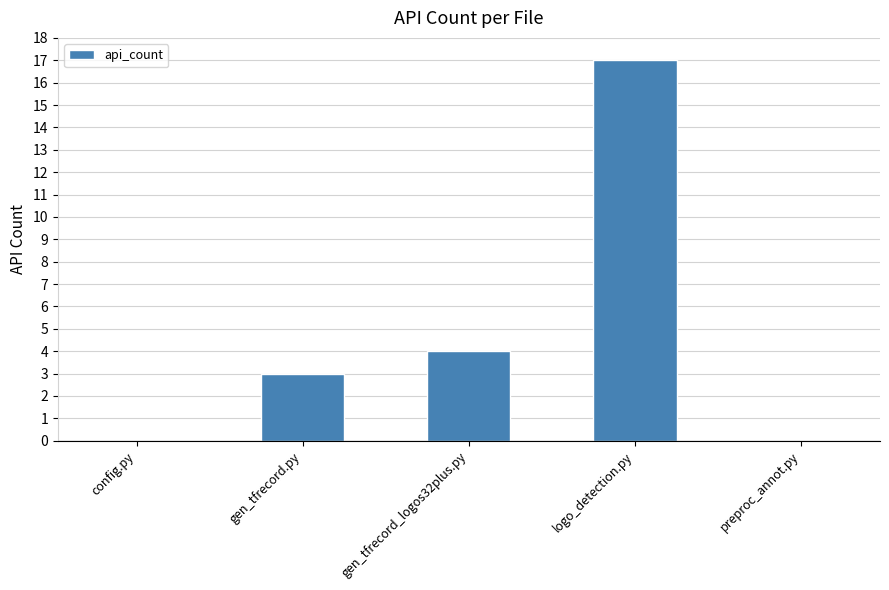

What is the greatest value displayed?

17